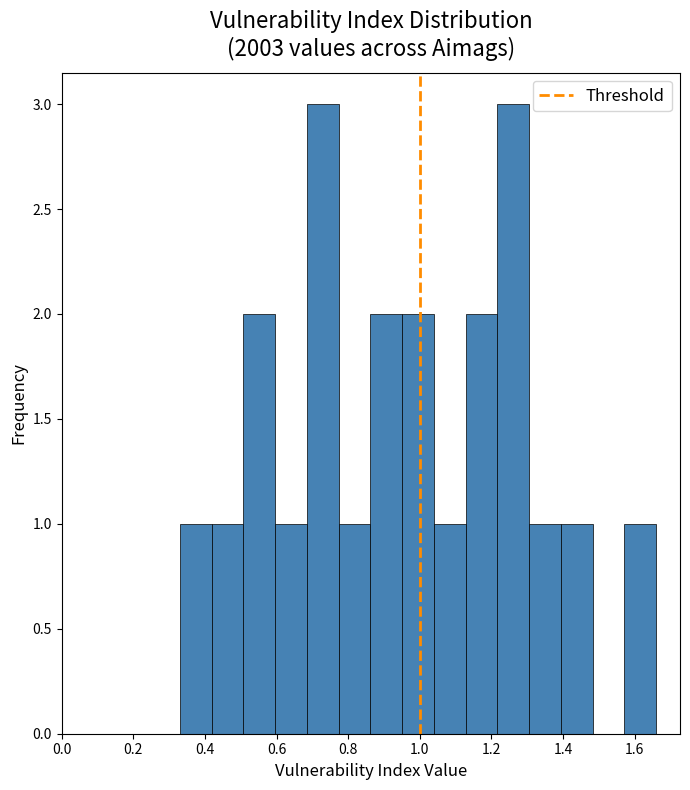

Reading left to right, list every bar in this chart as the range it spans on the x-axis followed by its height. Neither the bar edges nor the heights are printed on the chart, so give them approximately, as read against the axes.

0.34 to 0.42: 1
0.42 to 0.50: 1
0.50 to 0.60: 2
0.60 to 0.68: 1
0.68 to 0.78: 3
0.78 to 0.86: 1
0.86 to 0.96: 2
0.96 to 1.04: 2
1.04 to 1.12: 1
1.12 to 1.22: 2
1.22 to 1.30: 3
1.30 to 1.40: 1
1.40 to 1.48: 1
1.48 to 1.58: 0
1.58 to 1.66: 1